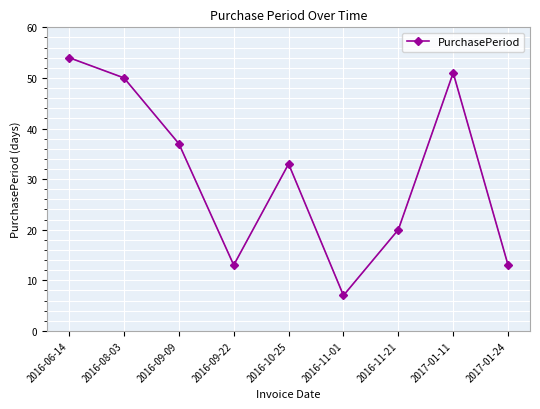

How many data points are less than 33?

4